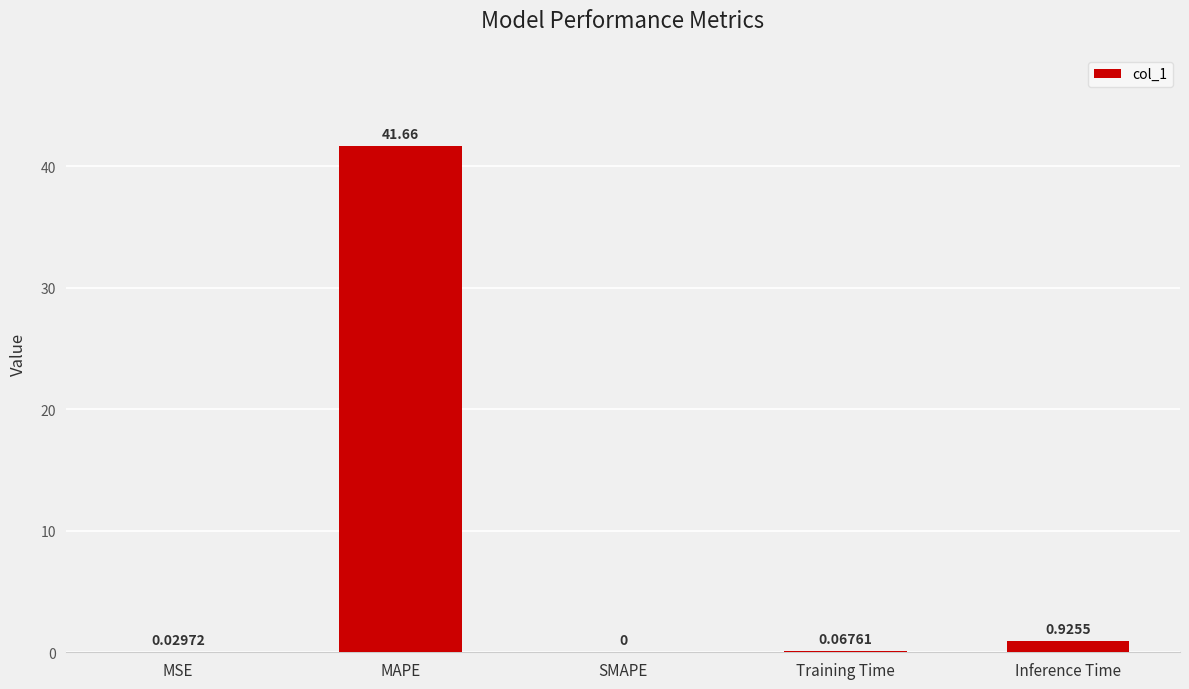

Count the number of data series in this chart.

1